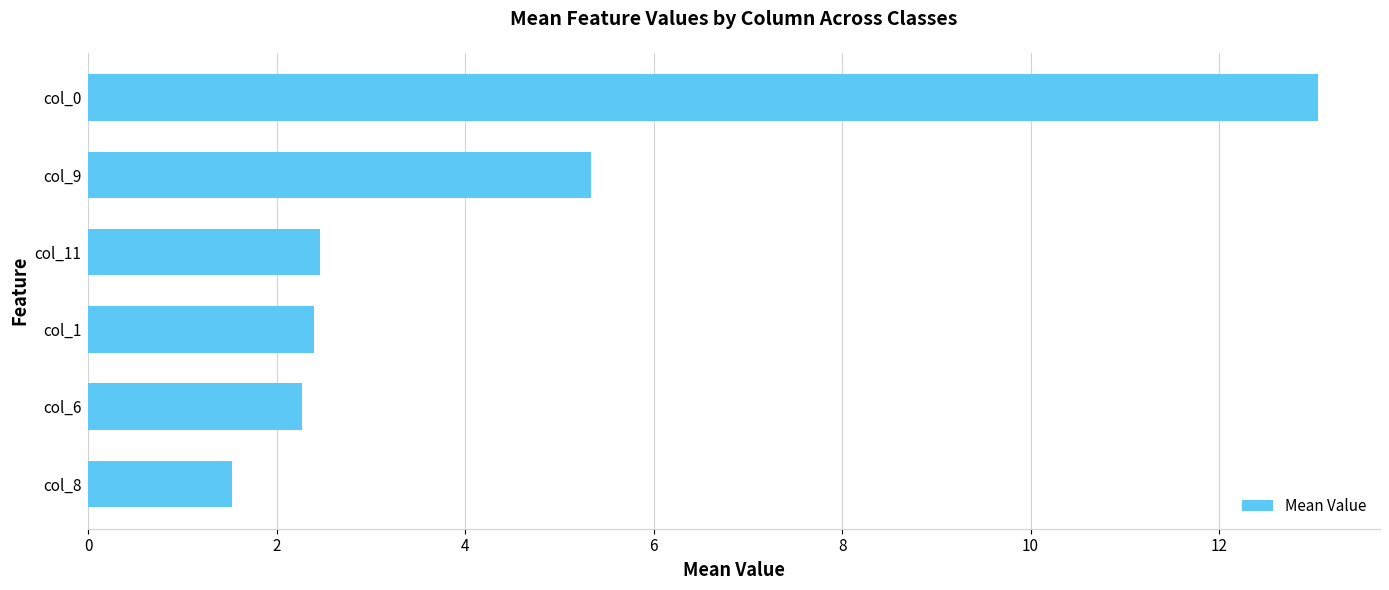

What is the sum of the values at col_1 and col_9?

7.7